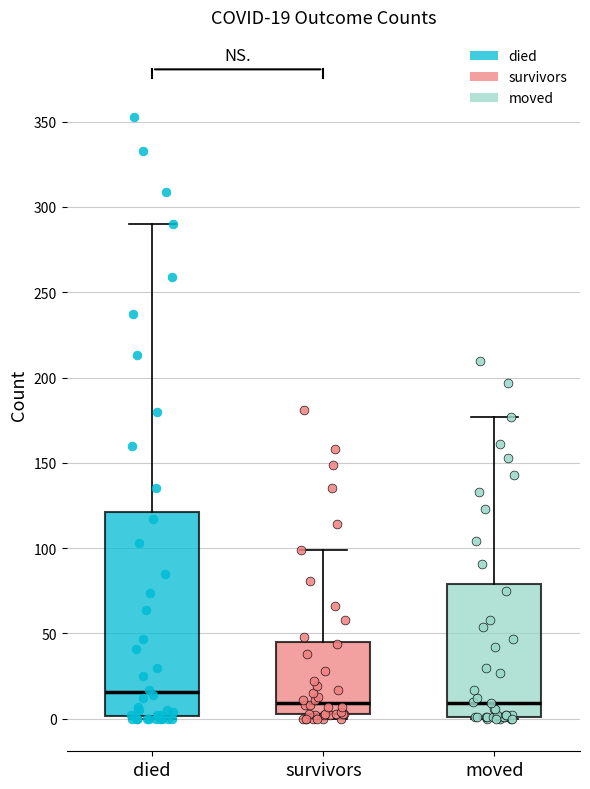

Which box is the tallest, from its lower edge to its upper edge?

died